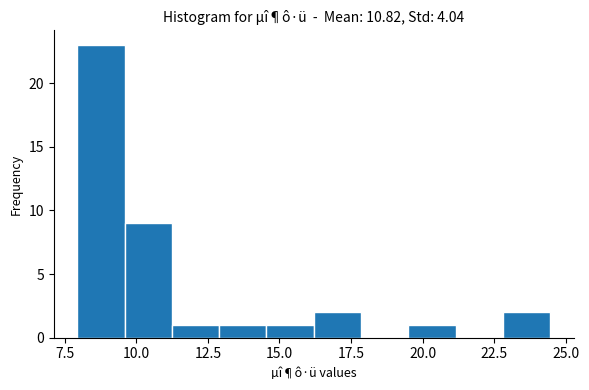

Around what value on the x-axis is the tallest bar? Give the approximate position of its centre, as read against the axis.

9.0